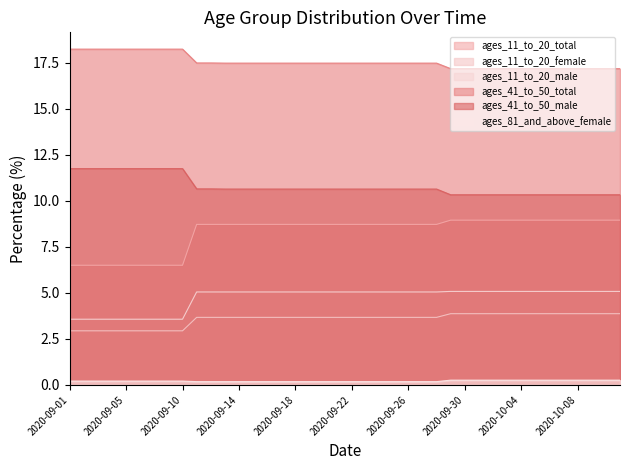

Which label corresponds to the largest value in the chart?

2020-09-01